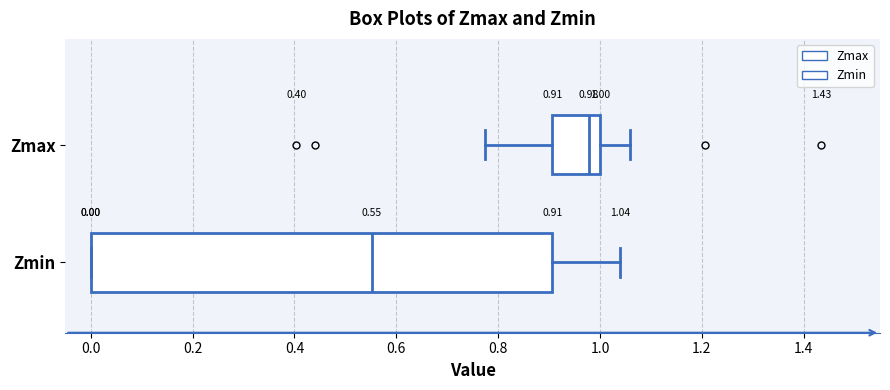

Which box is the widest, from its left edge to its right edge?

Zmin